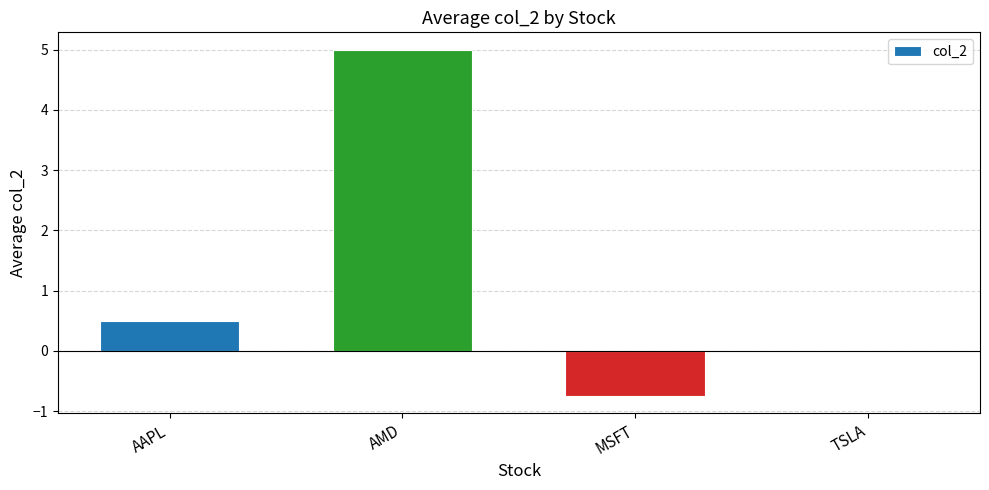

The chart shows a value of -0.8 at MSFT. True or false?

True